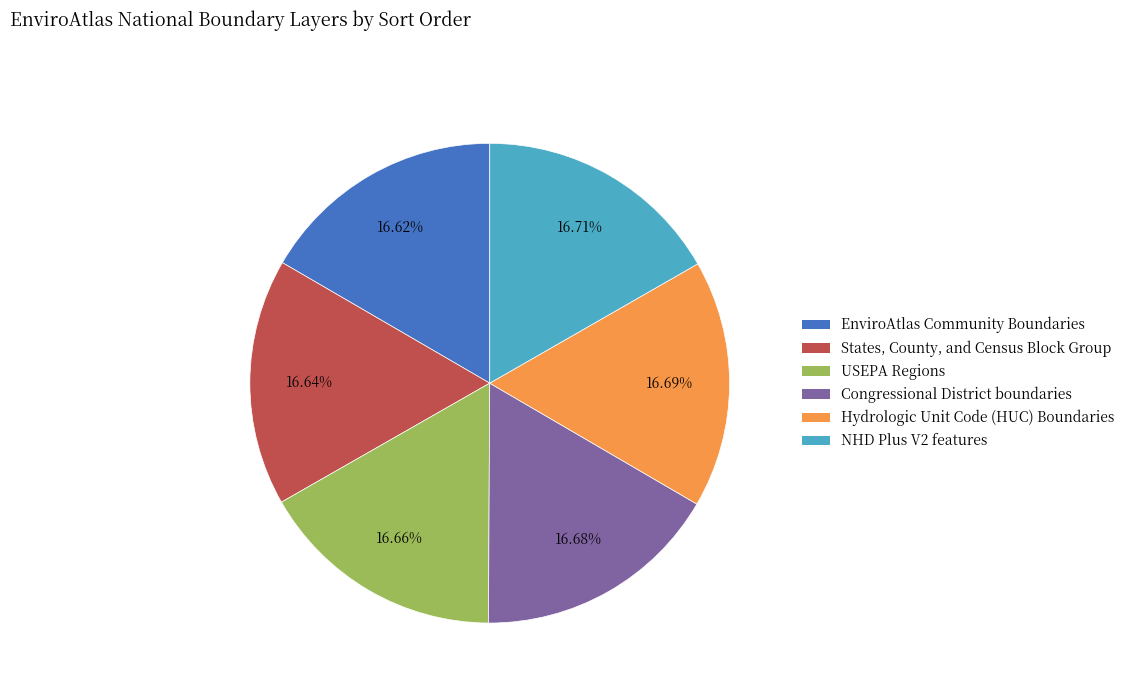

How many segments does this pie chart have?

6